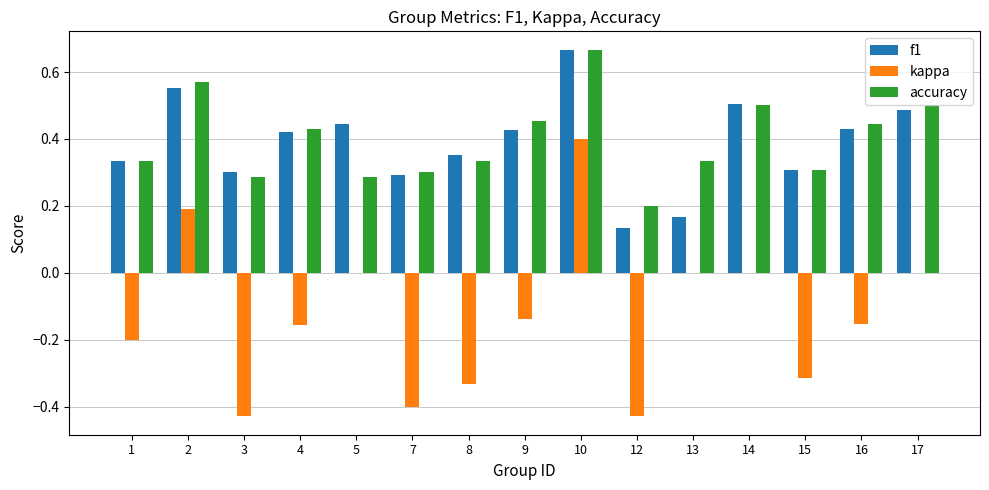

At which category is the sum across all series the highest?

10